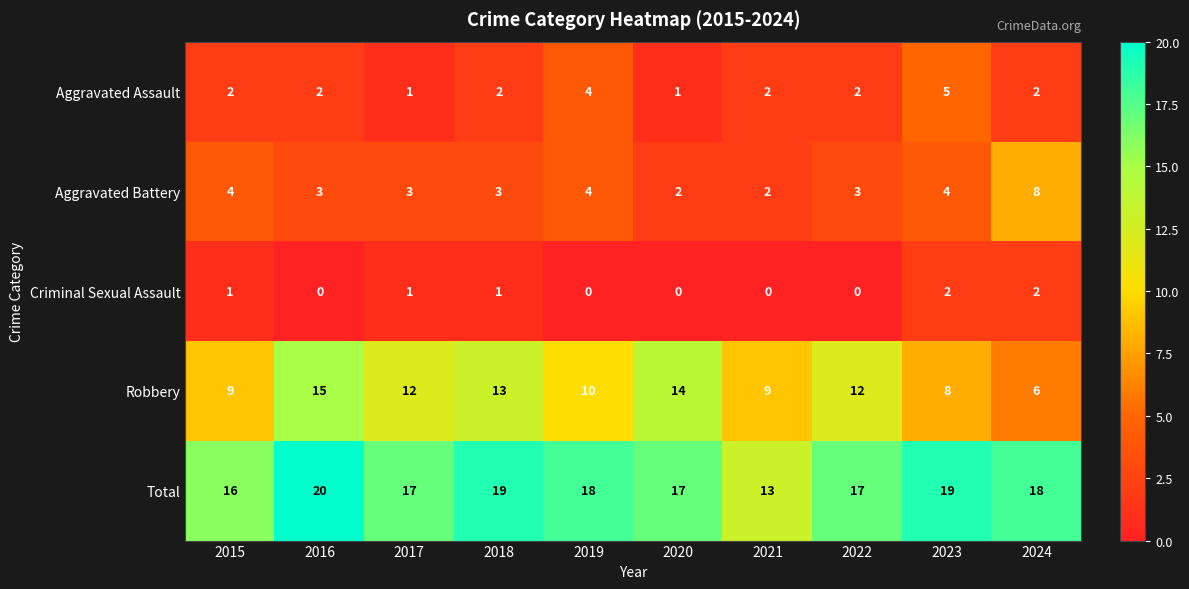

What is the average value of the Aggravated Battery series?

4